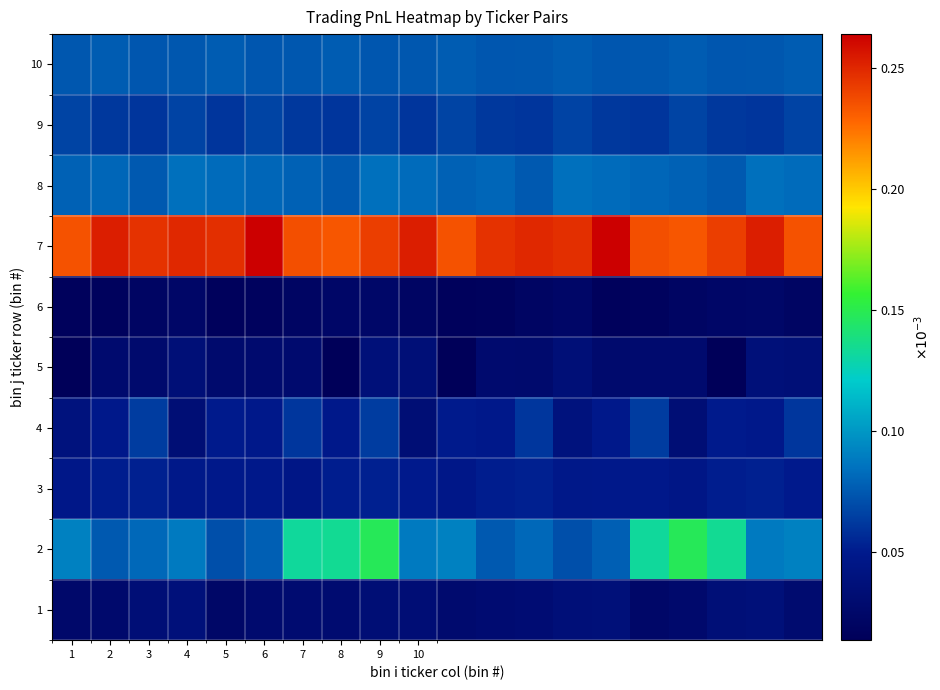

Which label corresponds to the largest value in the chart?

6